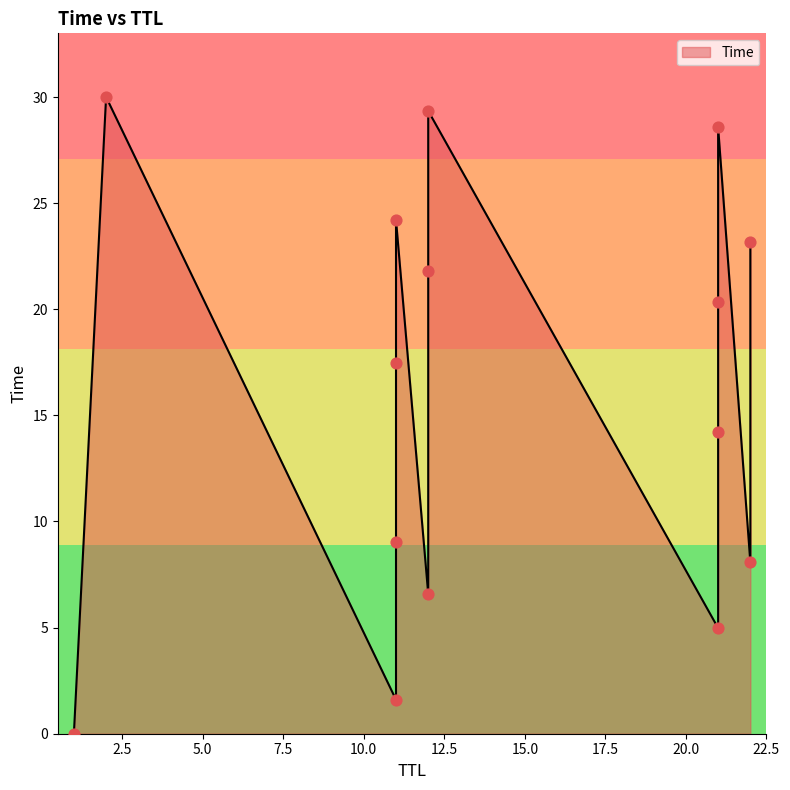

Which has a higher value, 11 or 2?

2